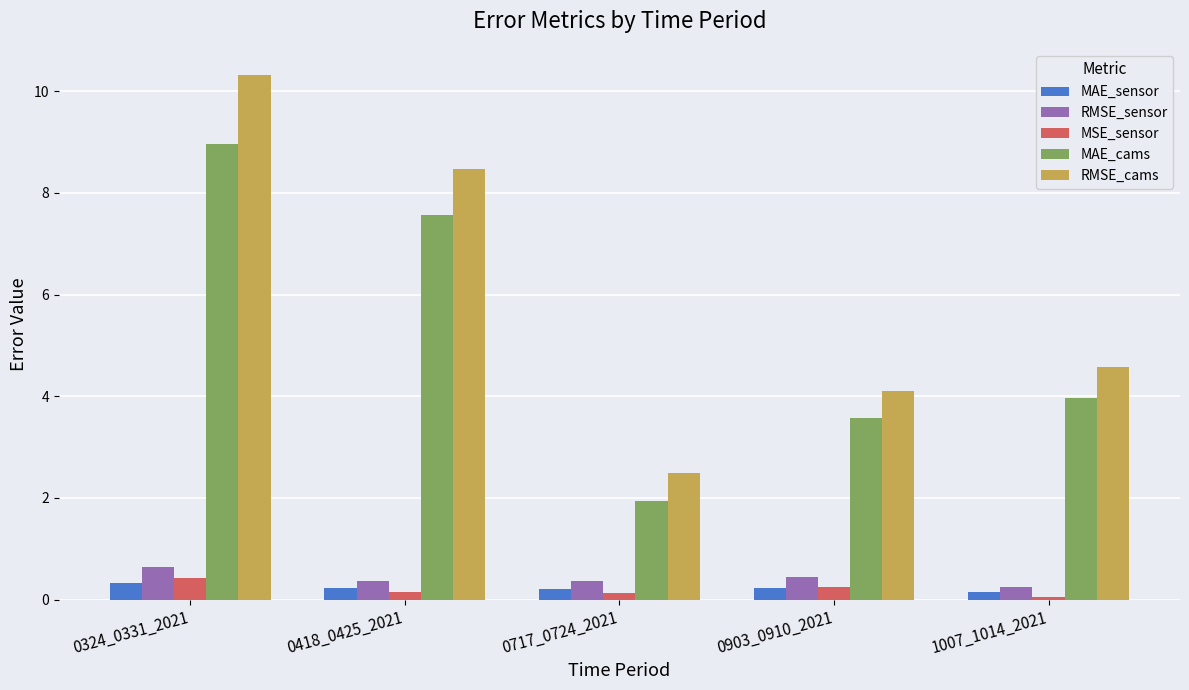

True or false: MAE_cams has a value of 0.9 at 1007_1014_2021.

False